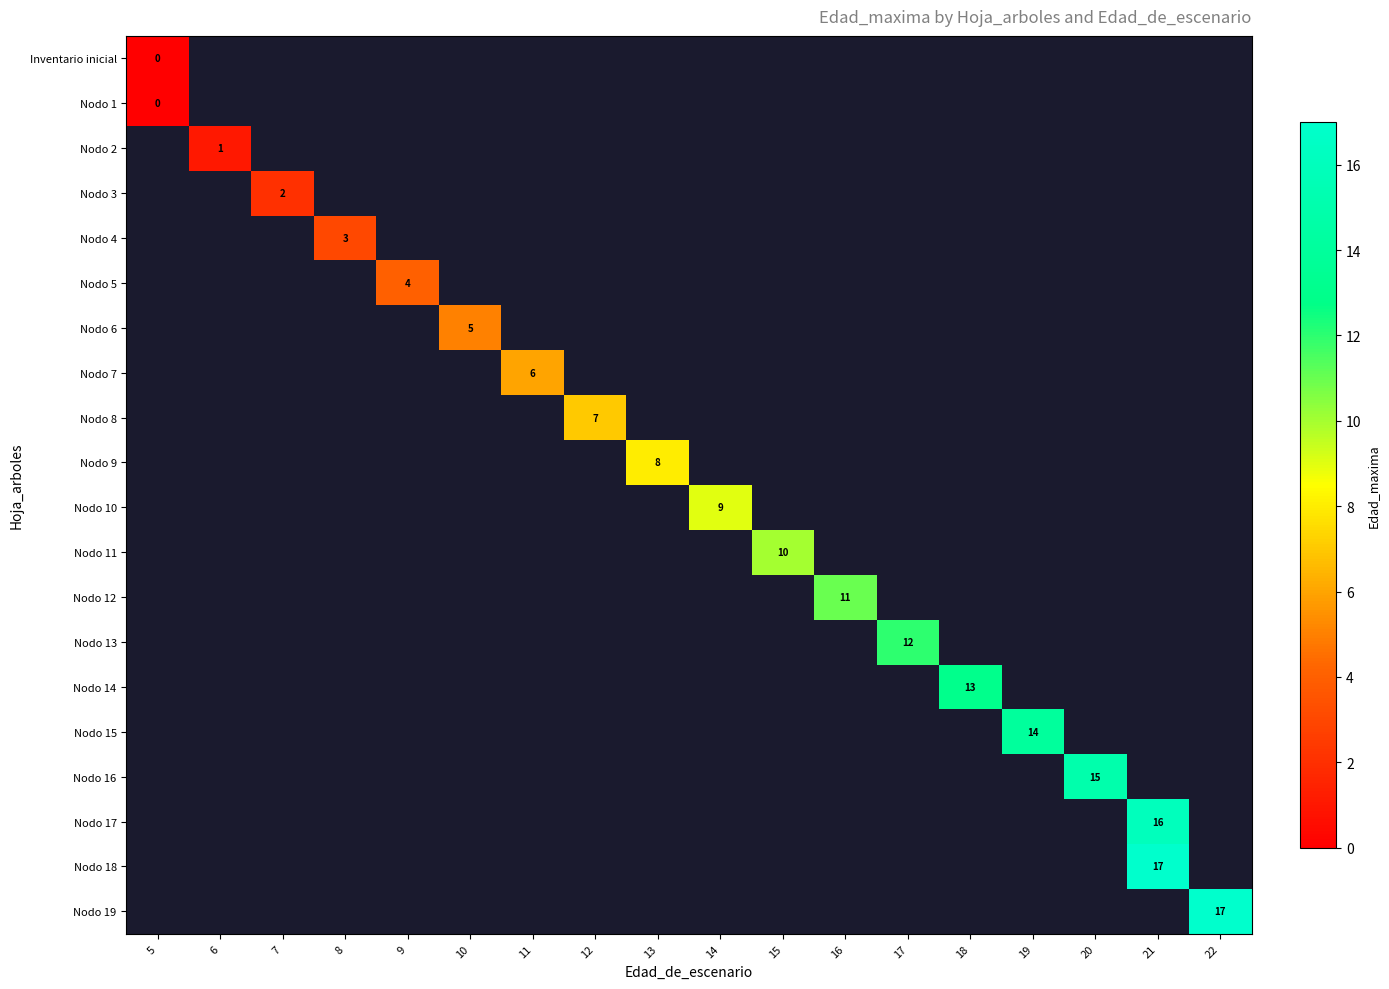

At which category does the chart reach its peak across all series?

21